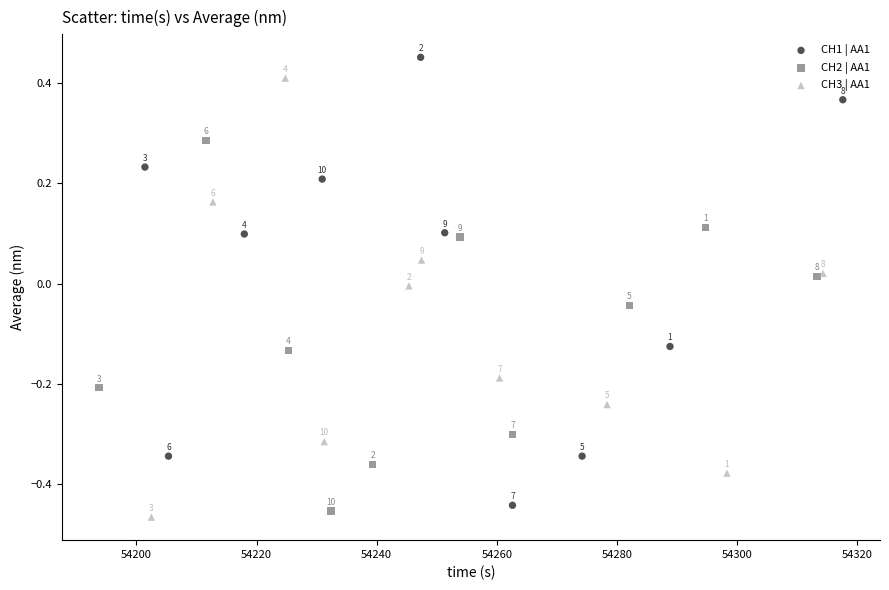

Which series reaches the minimum Y coordinate?

CH3 | AA1